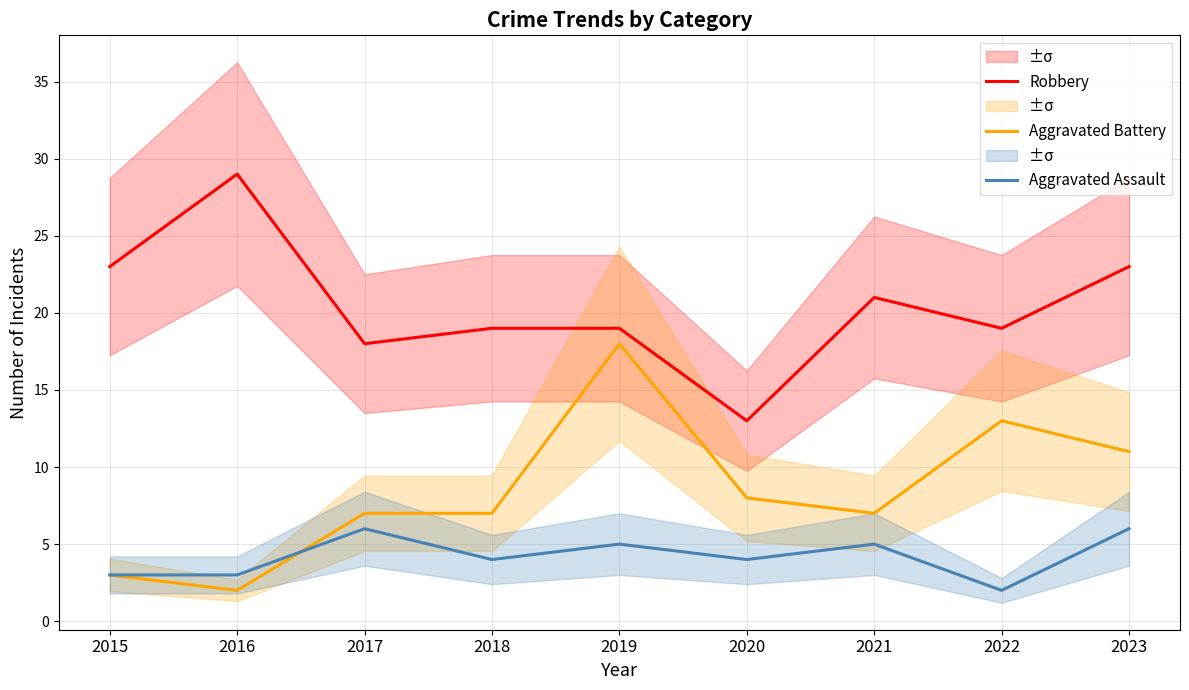

True or false: Aggravated Battery has more than 2 points higher than both neighbors.

False